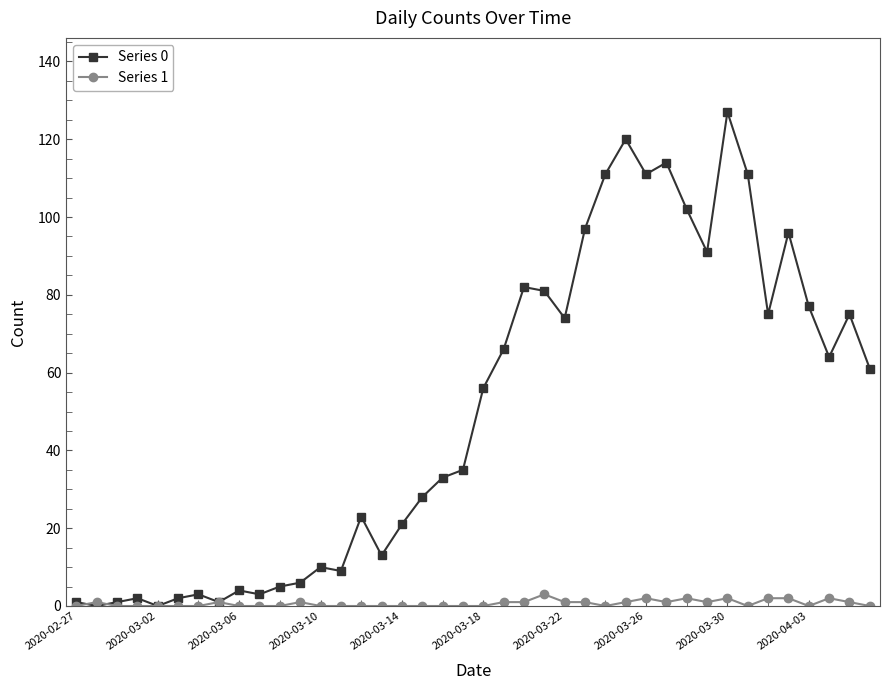

What is the highest value of the Series 0 series?

127